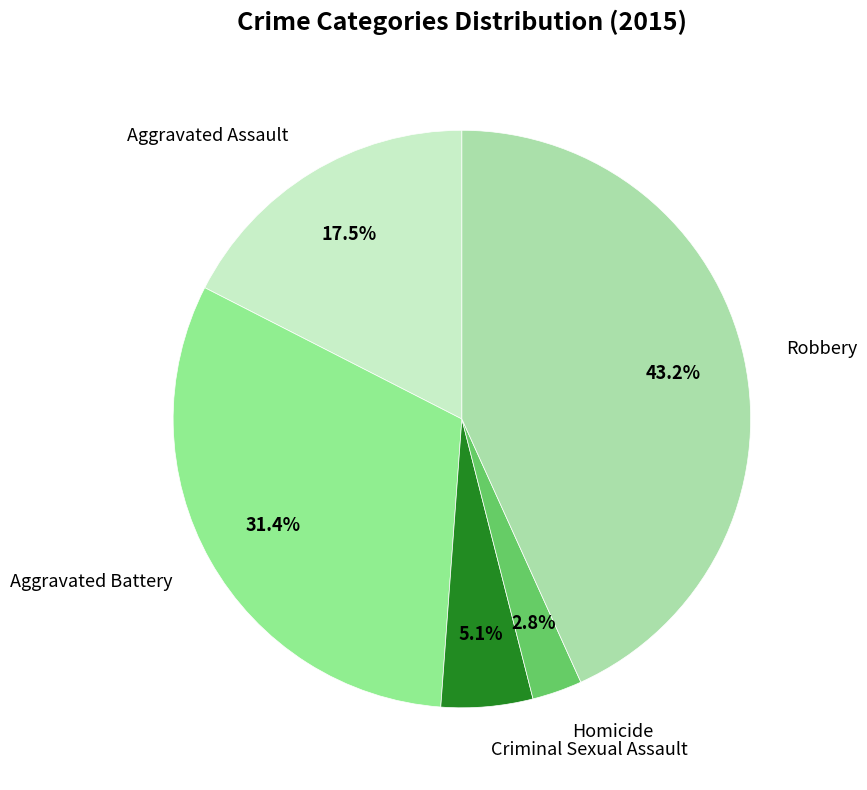

What percentage is the Robbery slice, to the nearest percent?

43%